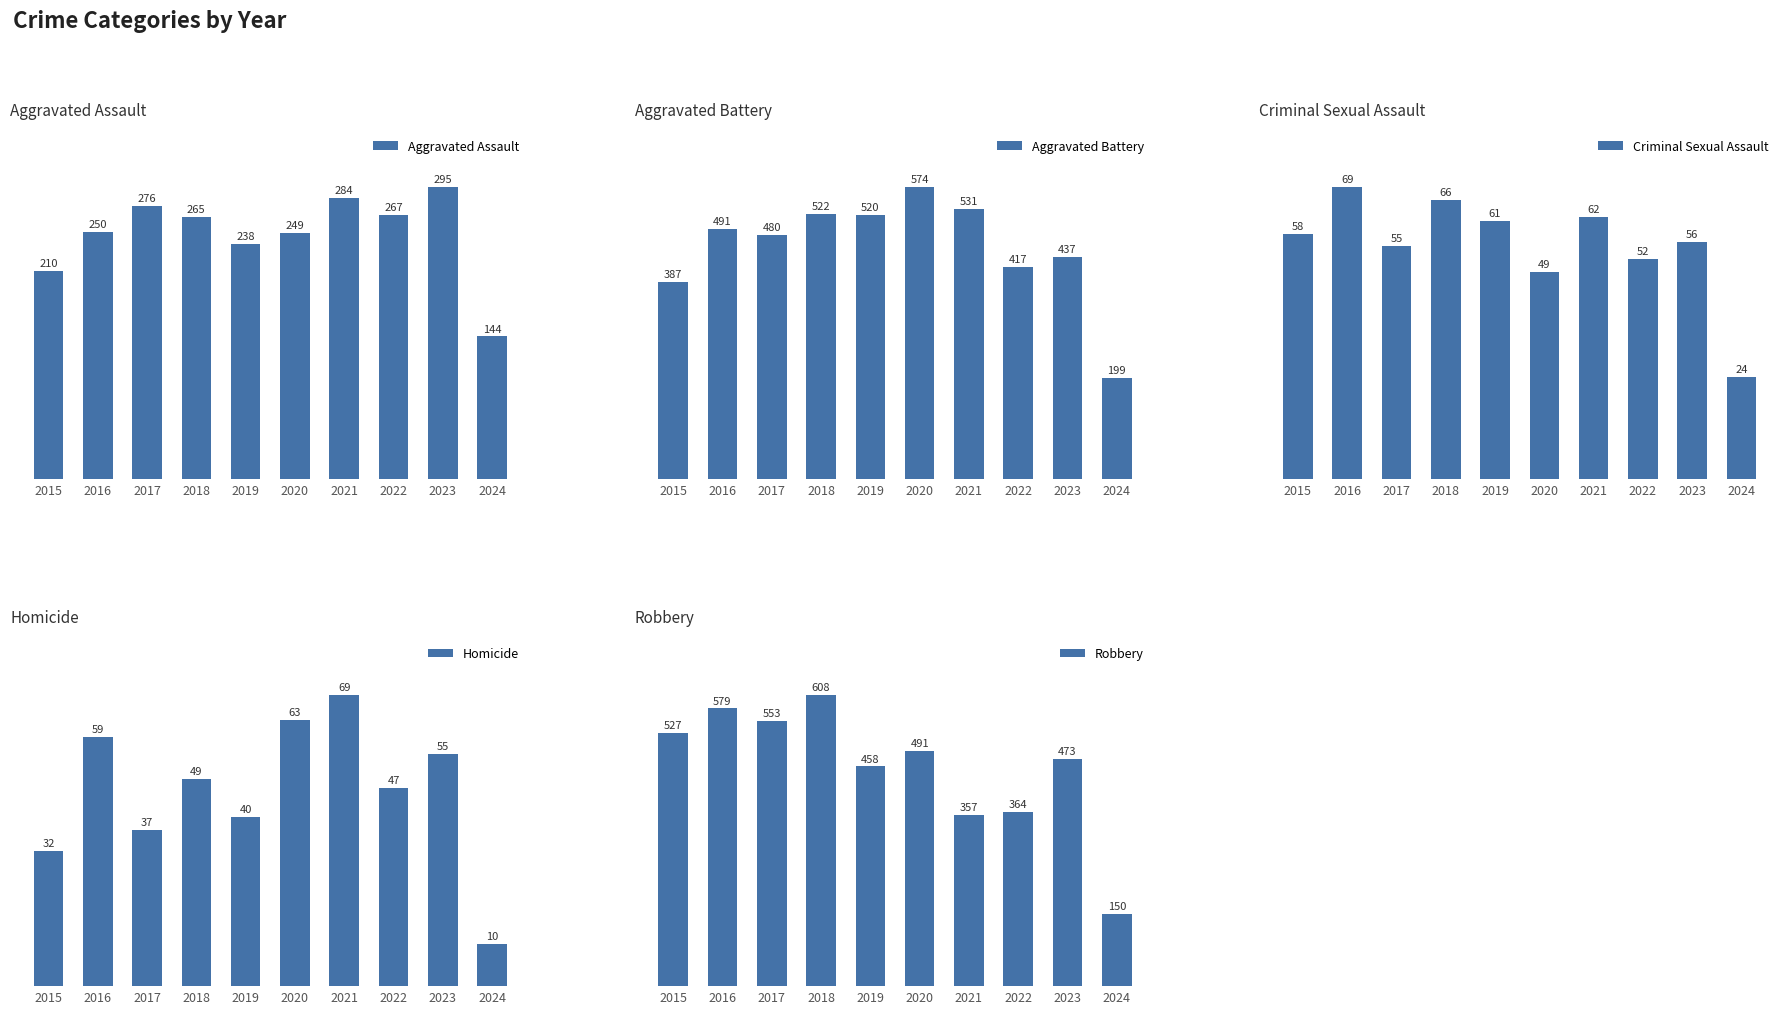

What is the greatest value displayed?

608